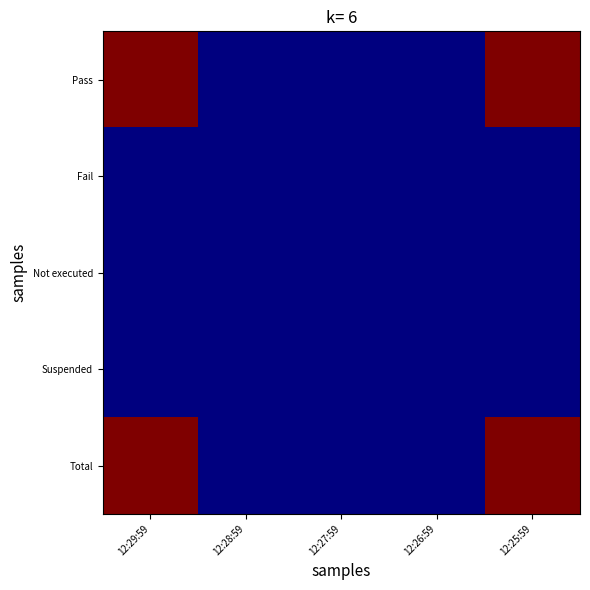

Reading left to right, what are all the values shown in this chart?

Pass: 12:29:59=5	12:28:59=0	12:27:59=0	12:26:59=0	12:25:59=5
Fail: 12:29:59=0	12:28:59=0	12:27:59=0	12:26:59=0	12:25:59=0
Not executed: 12:29:59=0	12:28:59=0	12:27:59=0	12:26:59=0	12:25:59=0
Suspended: 12:29:59=0	12:28:59=0	12:27:59=0	12:26:59=0	12:25:59=0
Total: 12:29:59=5	12:28:59=0	12:27:59=0	12:26:59=0	12:25:59=5